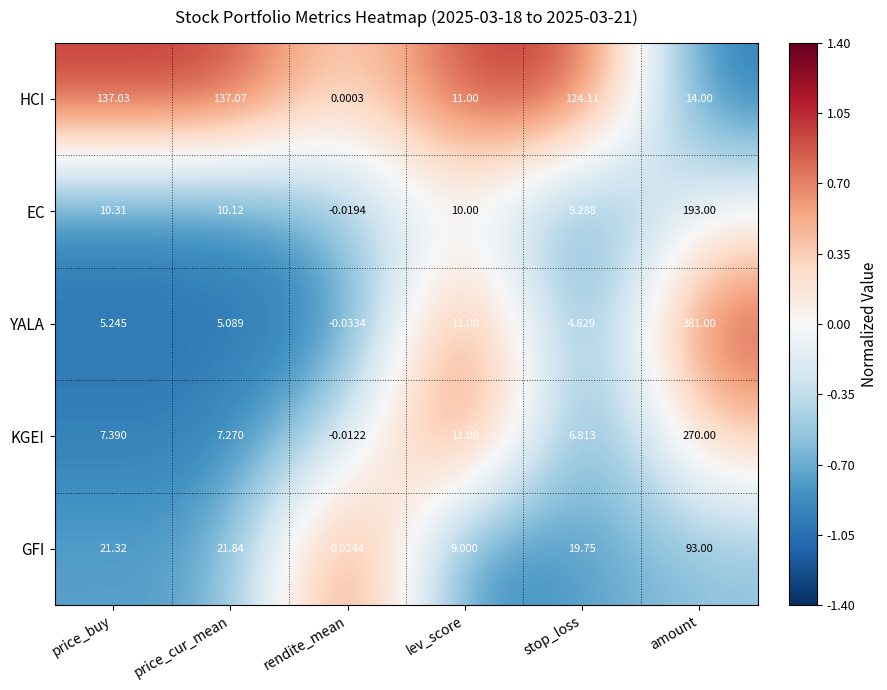

Which category has the highest value across all series?

amount